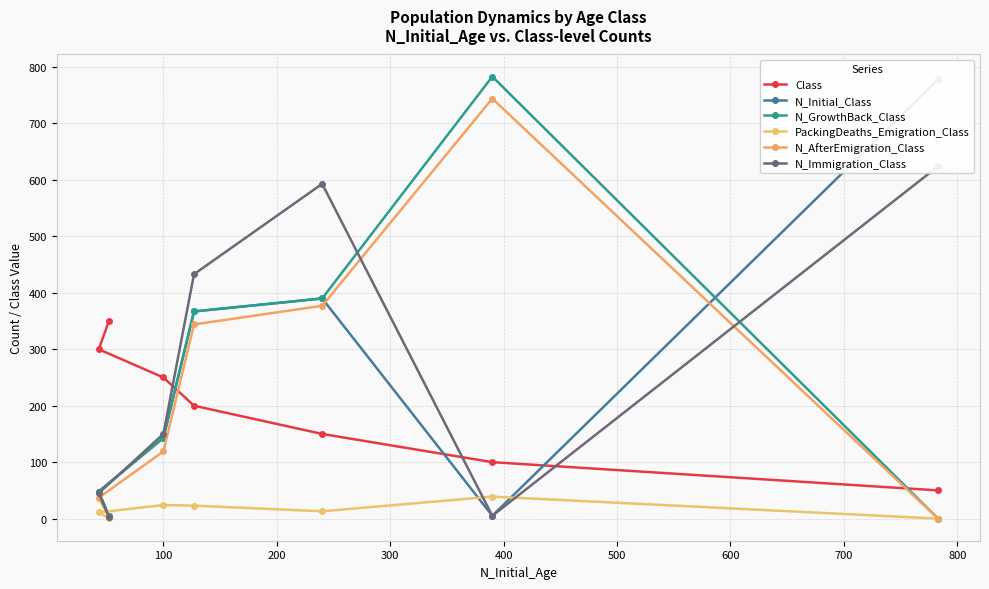

How many series are shown in this chart?

6